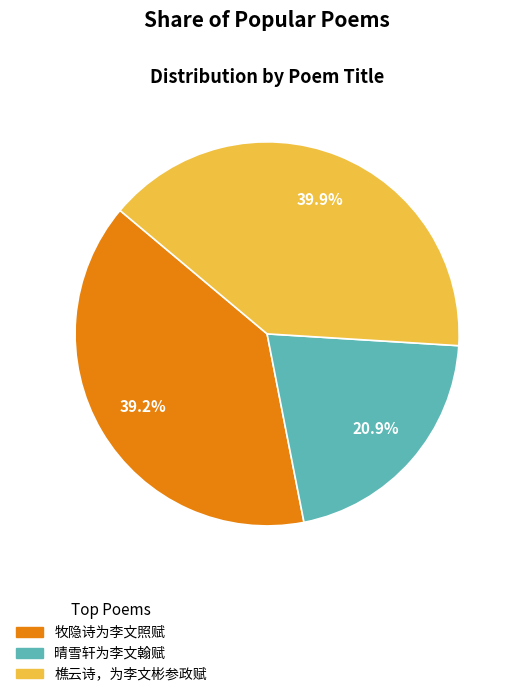

Approximately how many times larger is the value at 牧隐诗为李文照赋 compared to 樵云诗，为李文彬参政赋?

1.0